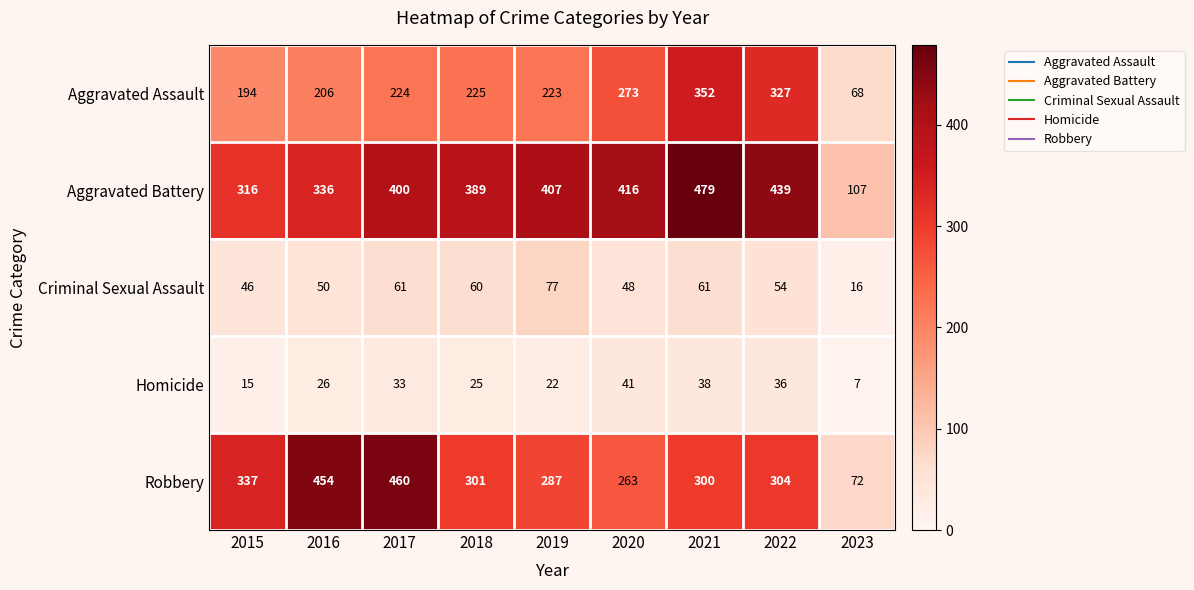

What is the difference between the maximum and minimum values in the Aggravated Assault series?

284